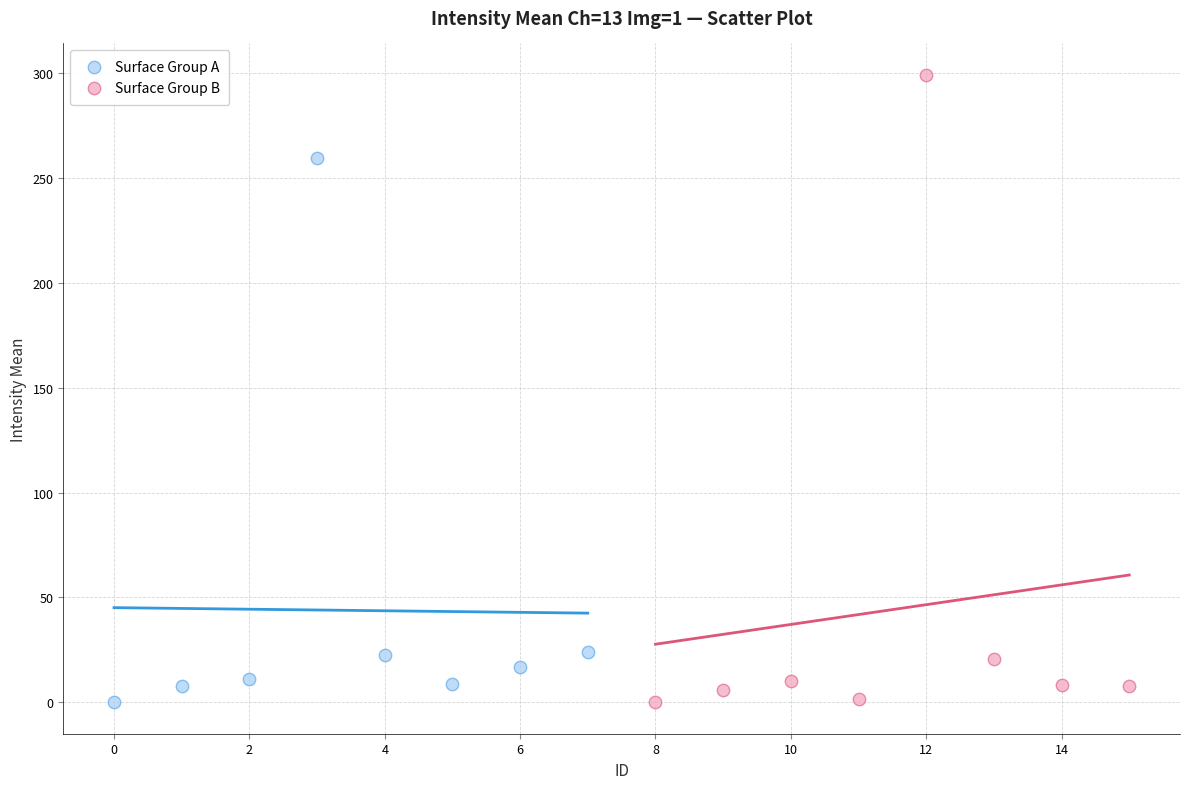

Which series reaches the maximum Y coordinate?

Surface Group B